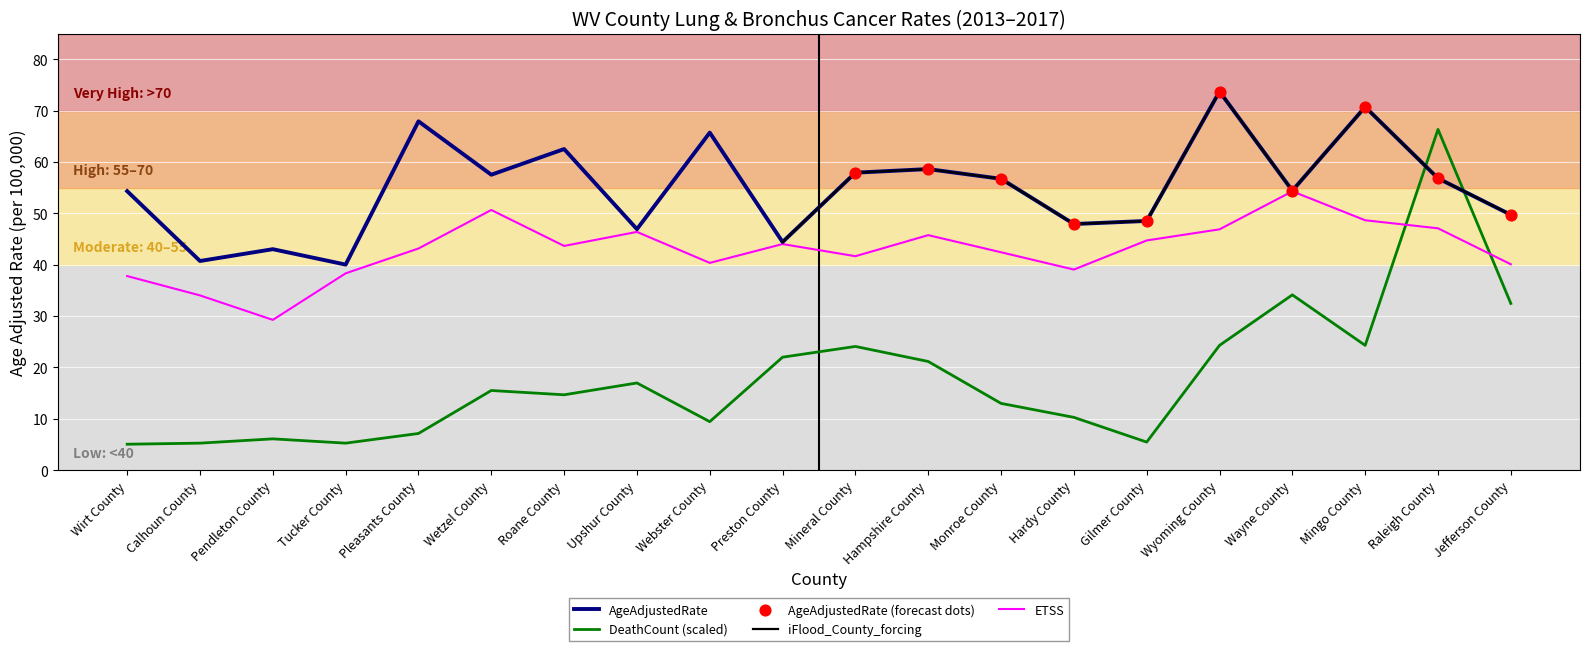

Which series has the widest spread of Y values?

DeathCount